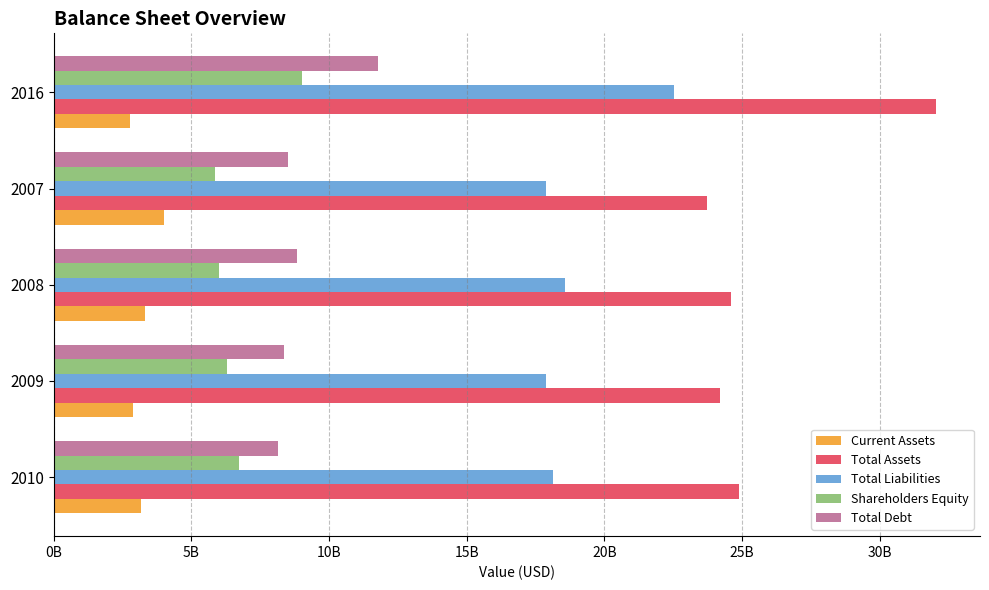

What are all the series names shown in the legend?

Current Assets, Total Assets, Total Liabilities, Shareholders Equity, Total Debt